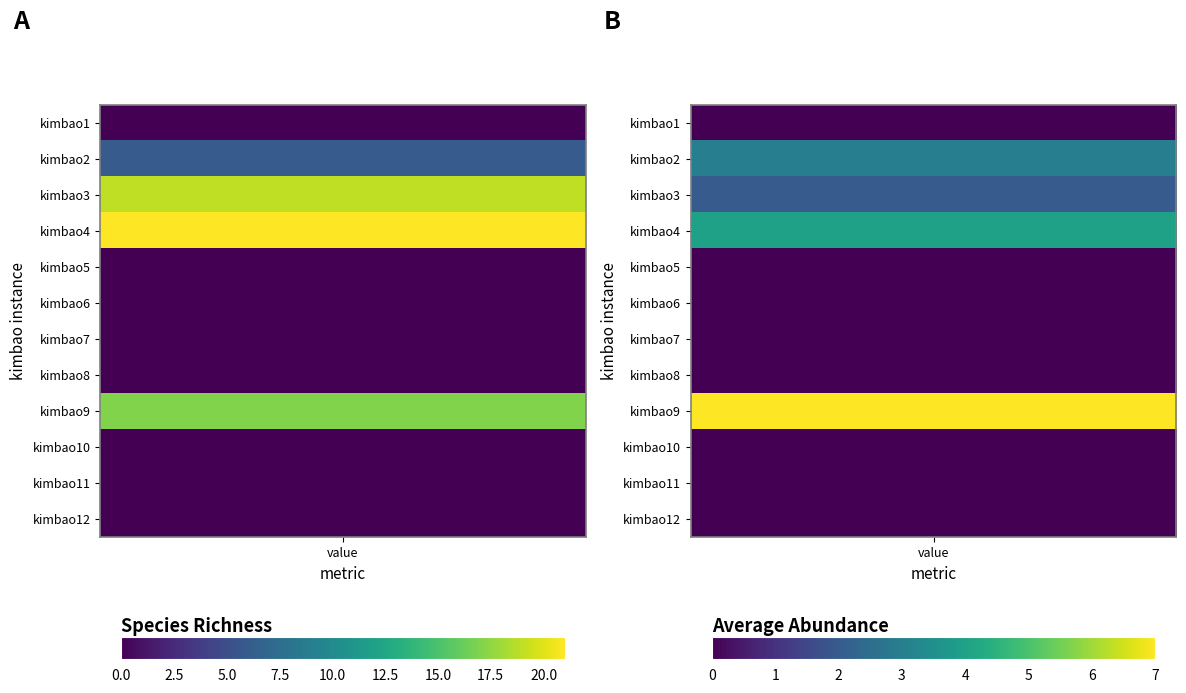

Between 1 and 0, which is larger?

1